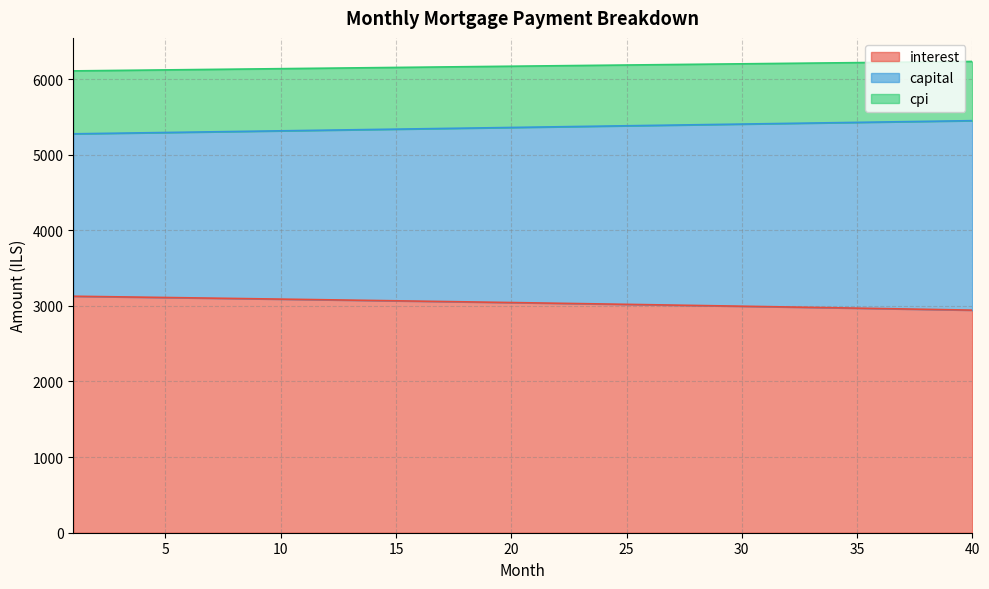

How many data points in capital are less than 5364?

20